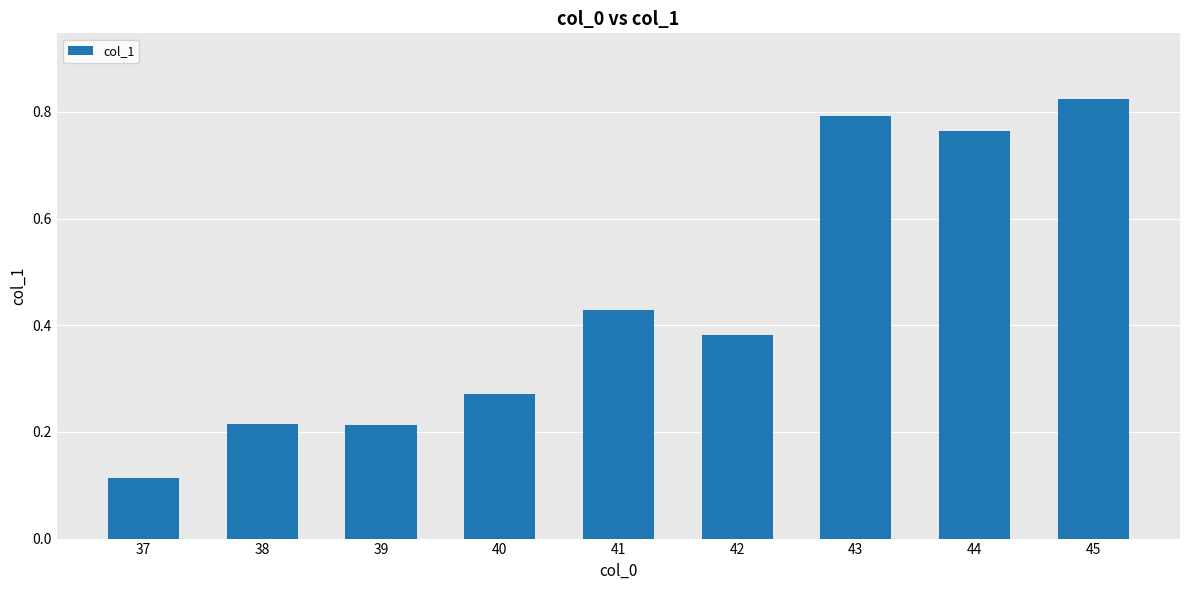

What is the difference between the maximum and minimum values?

0.7